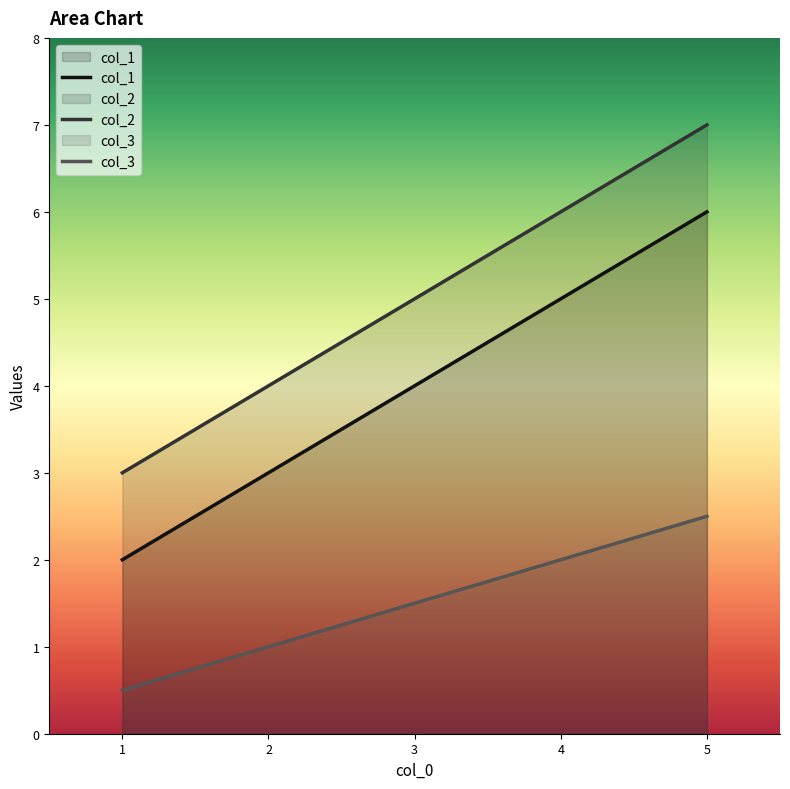

Does the chart display data point markers on the line(s)?

No